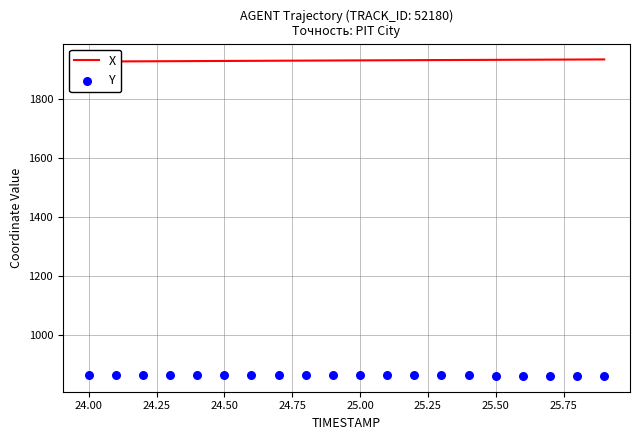

Which series reaches the maximum Y coordinate?

X